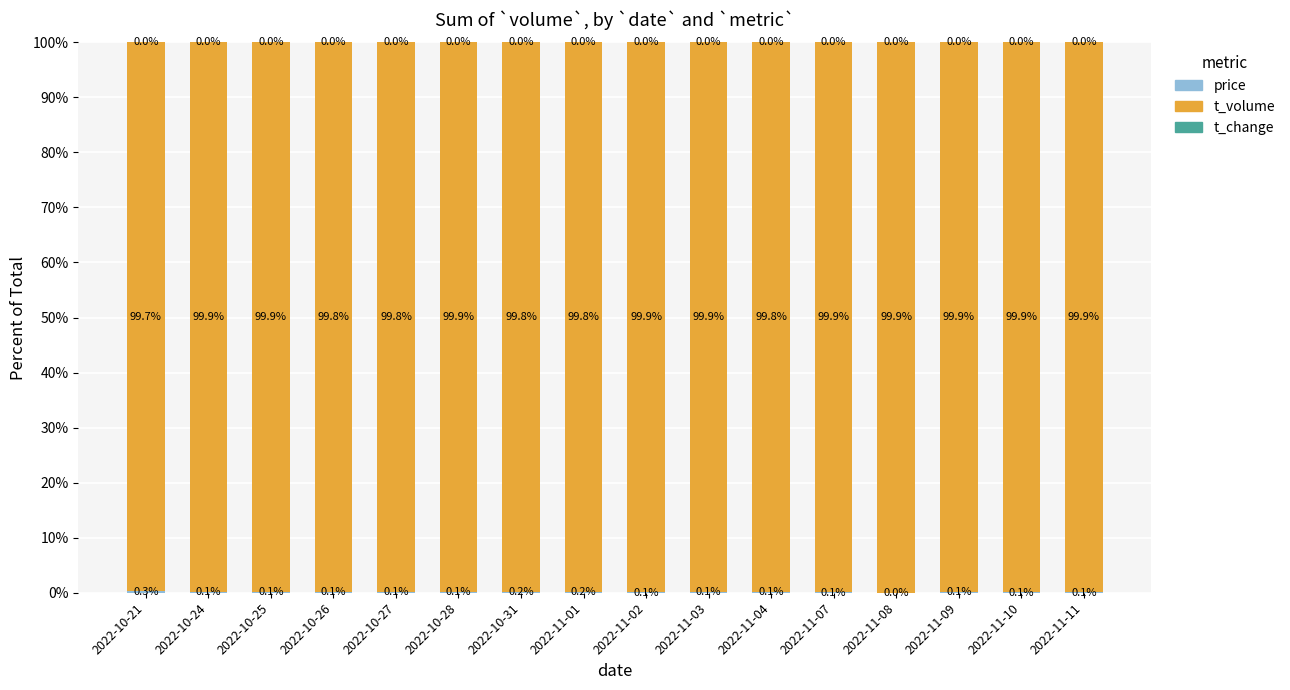

What is the total value across all series at 2022-11-07?

100.0